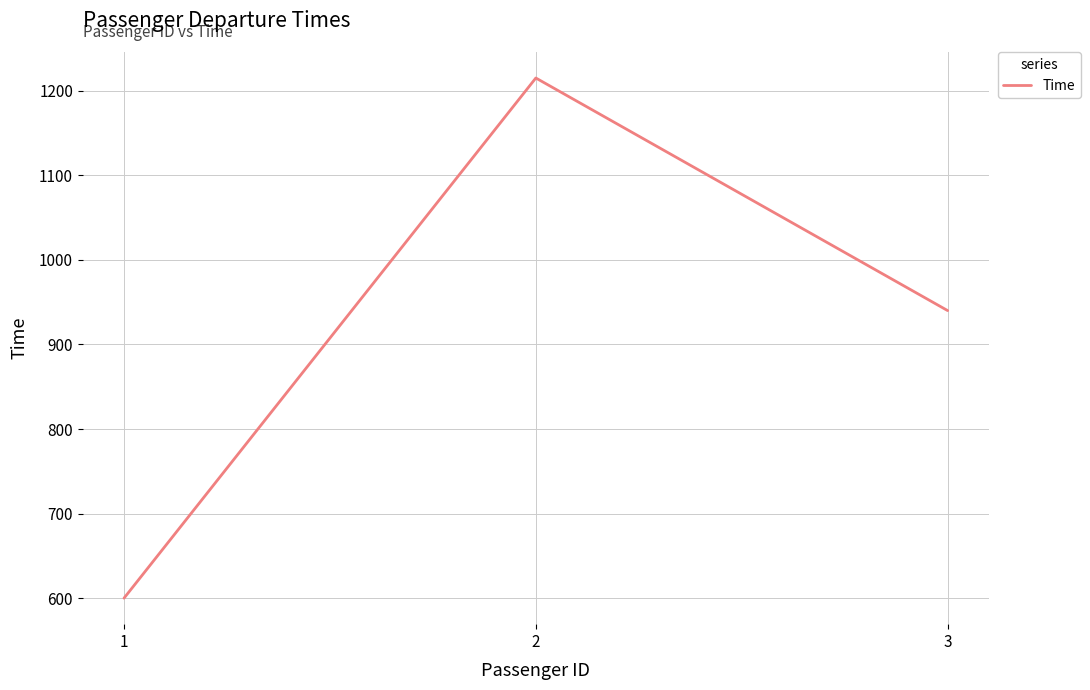

At which label is the value closest to 907?

3